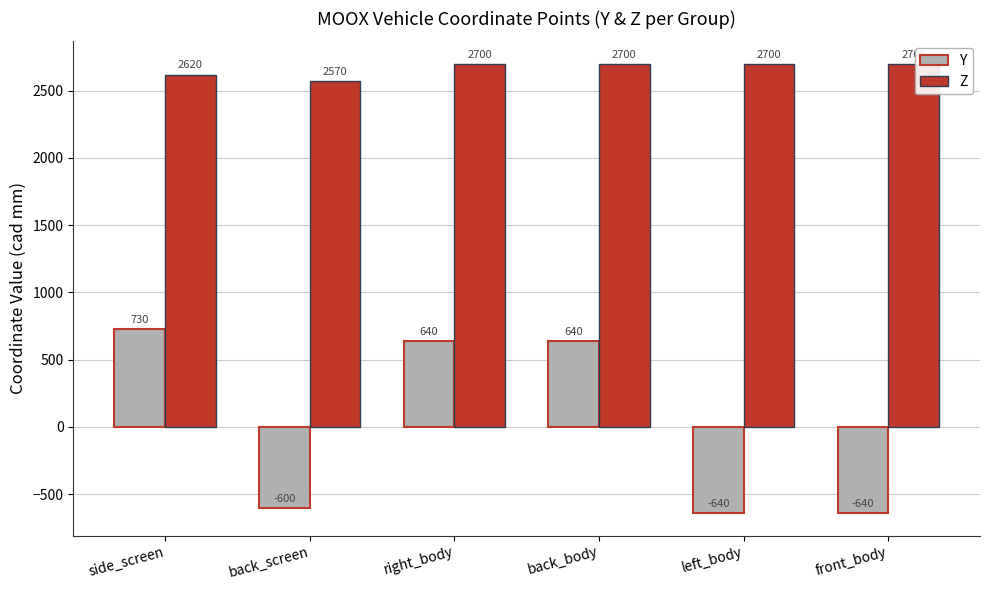

Count the Z values in the range 2620 to 2700.

5